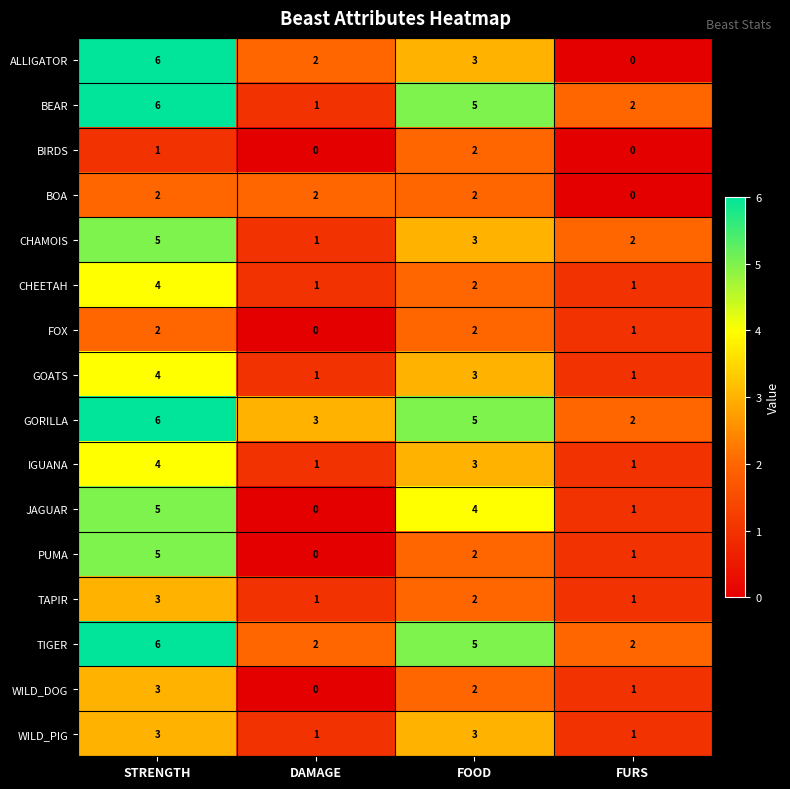

What is the difference between the TIGER values at FURS and STRENGTH?

4